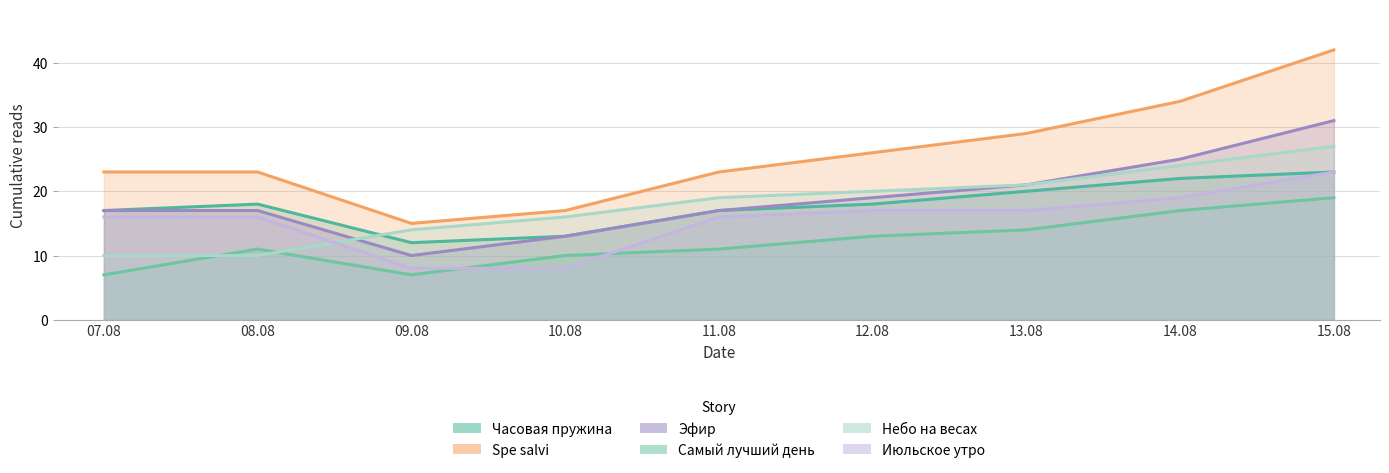

What is the lowest value of the Небо на весах series?

10